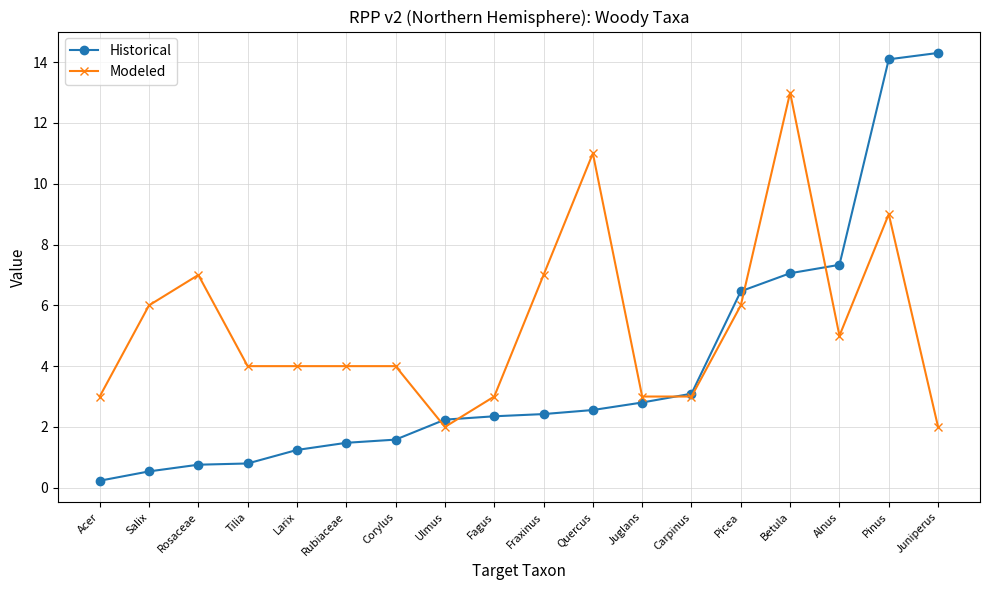

Is this an area chart (filled region under the line)?

No